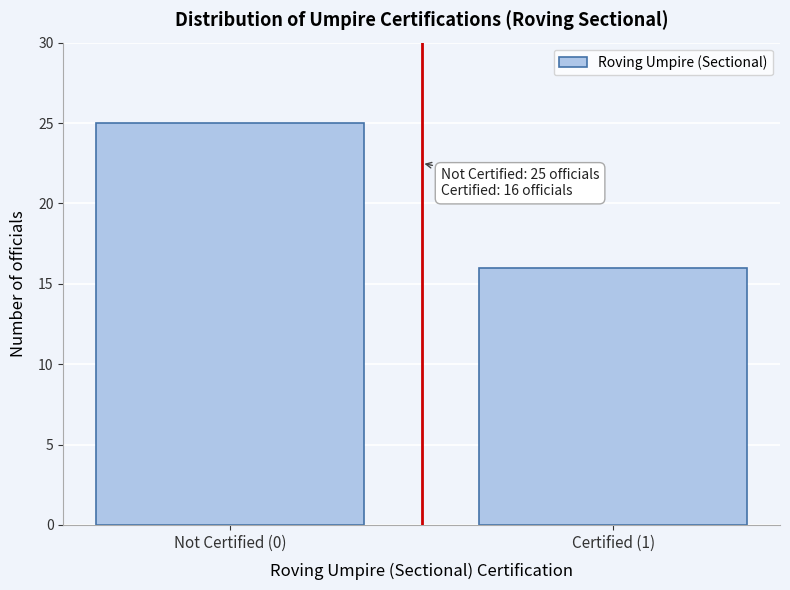

Reading left to right, list all the values displayed in this chart.

Not Certified (0)=25	Certified (1)=16